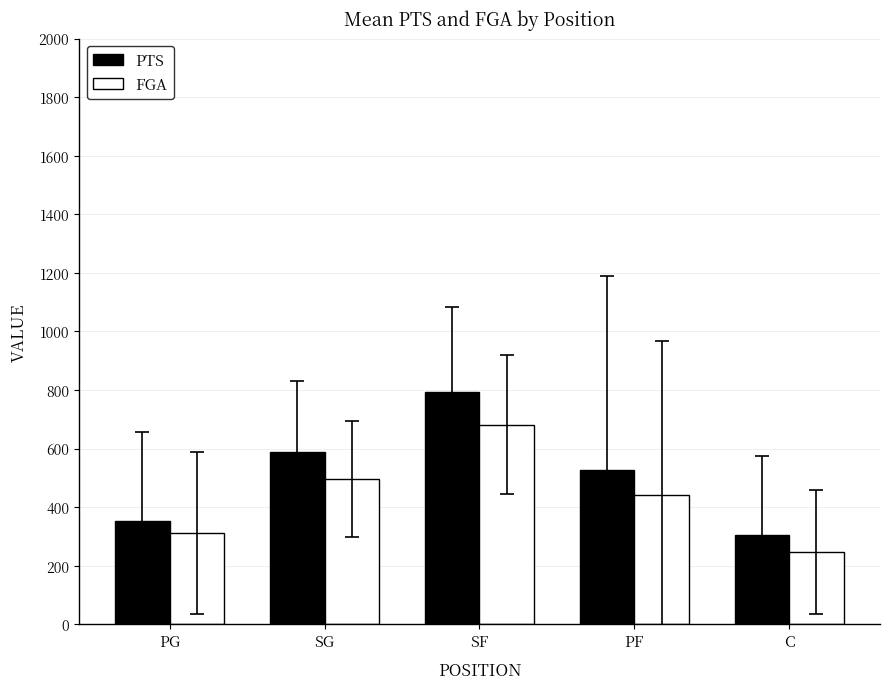

How many bars are there in each group?

2